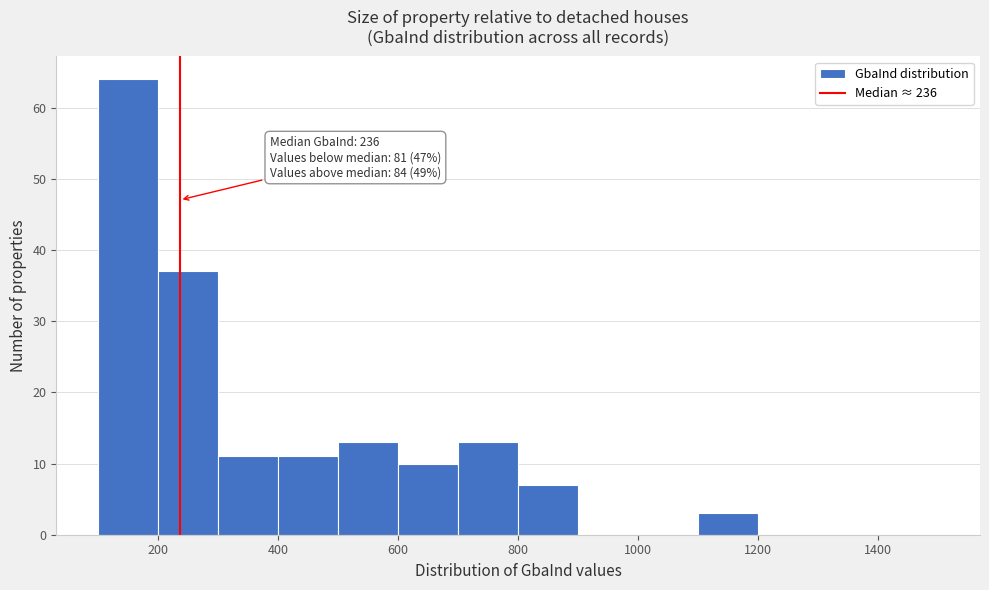

Over which range of the x-axis is the bar tallest?

100 to 200